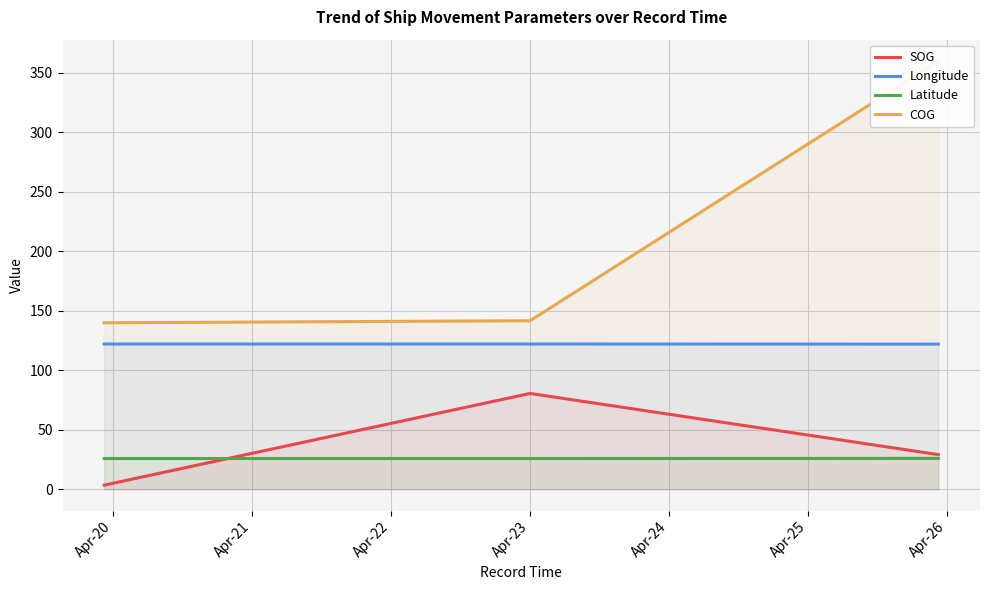

What is the maximum value for Latitude?

25.9